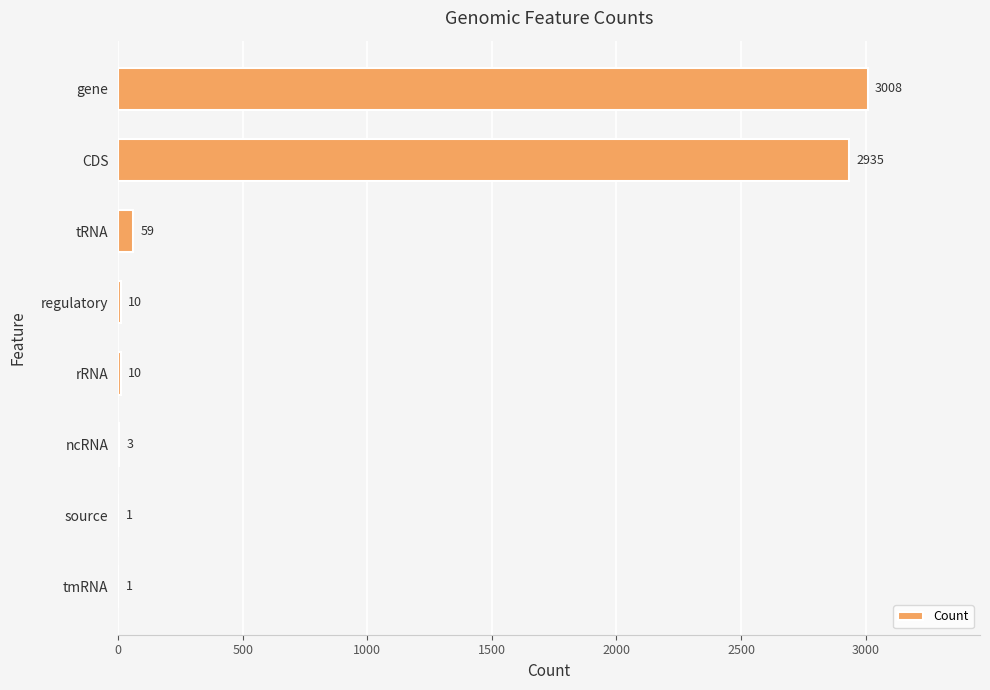

At which label is the value closest to 1504?

CDS